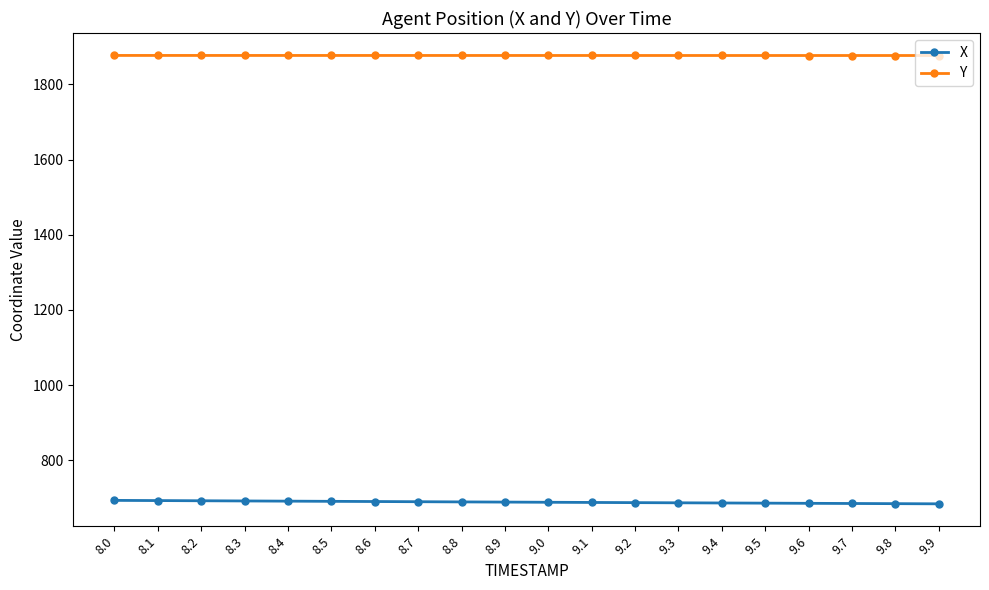

Is it true that X equals 196.3 at 9.1?

False